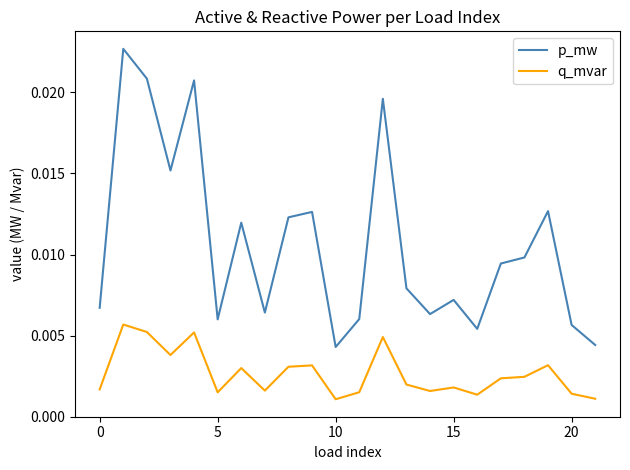

True or false: p_mw and q_mvar intersect in this chart.

False